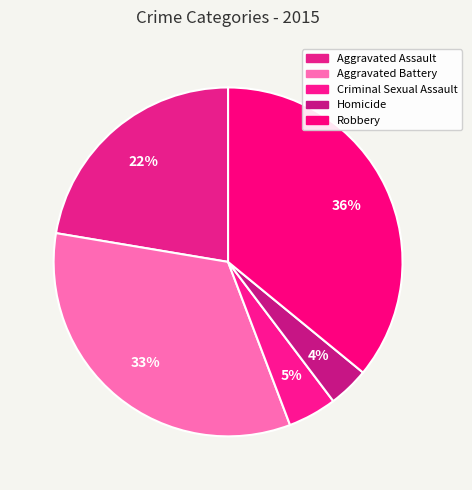

Is there any slice that represents more than half of the pie?

No